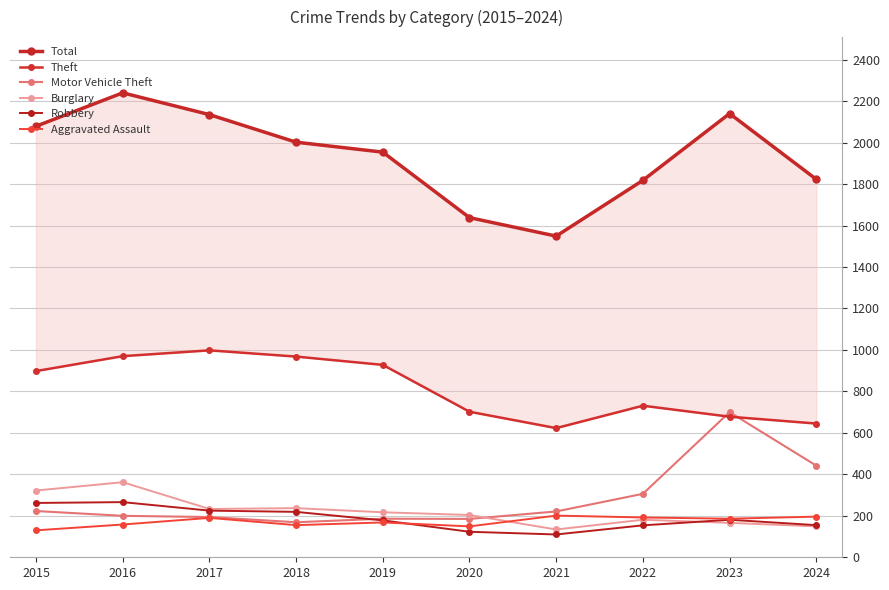

How many series are shown in this chart?

6